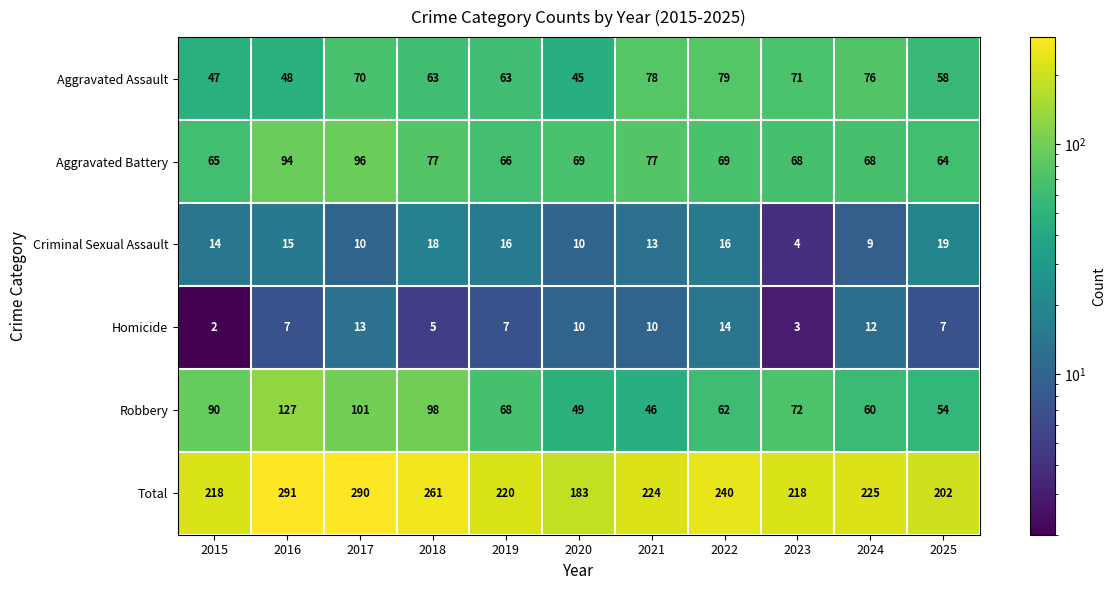

Rank the series at 2016 from highest to lowest value.

Total, Robbery, Aggravated Battery, Aggravated Assault, Criminal Sexual Assault, Homicide